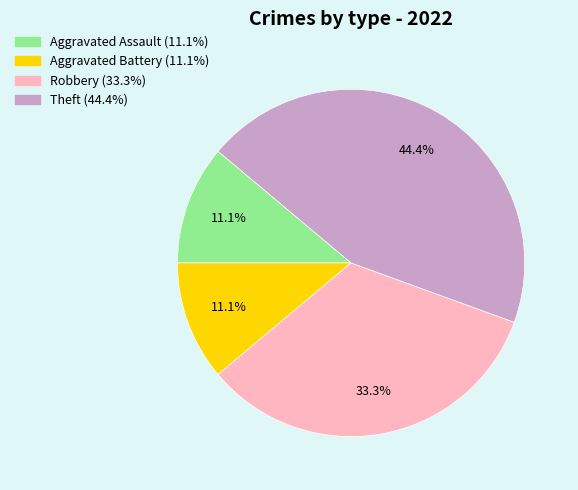

To the nearest percent, what is the combined percentage of Aggravated Assault and Theft?

56%